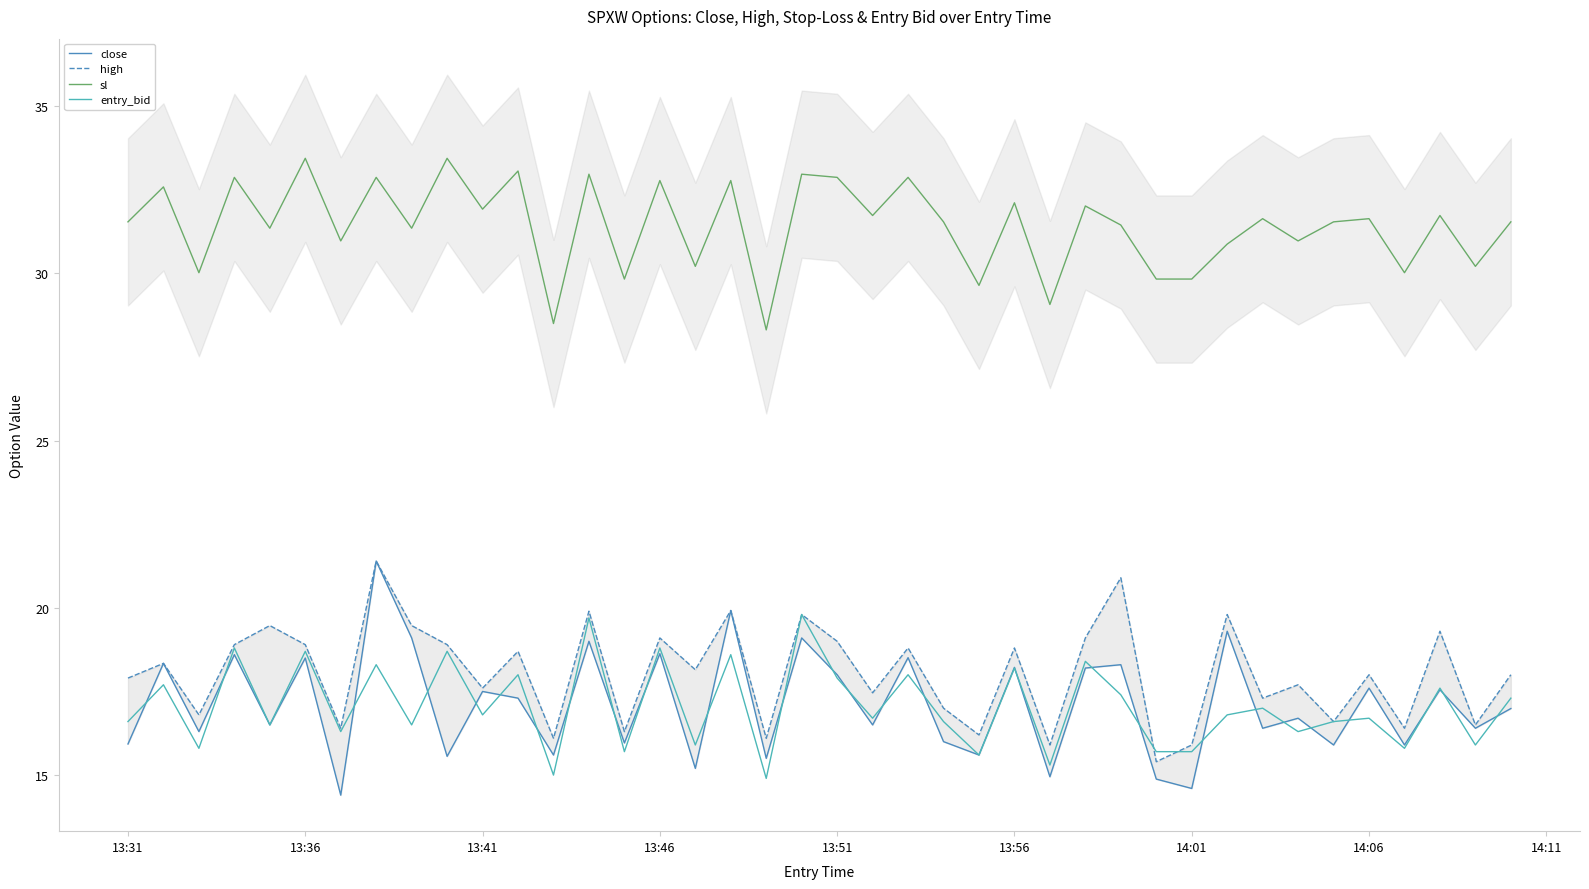

What is the highest value of the entry_bid series?

19.8